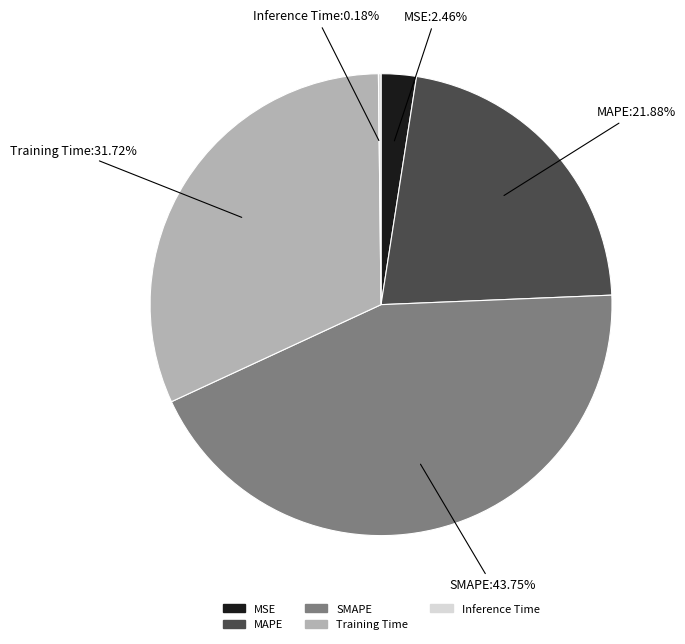

To the nearest percent, what portion does MSE represent?

2%